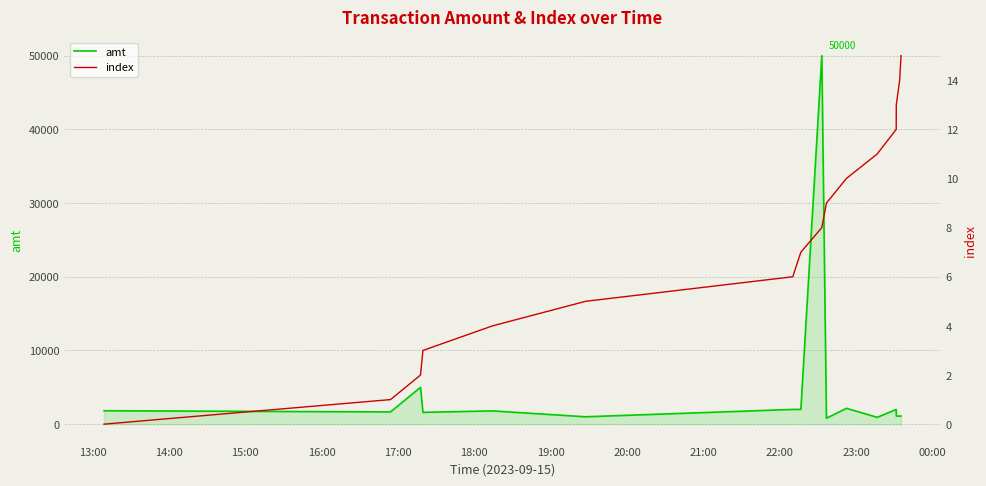

What is the average value of the amt series?

4753